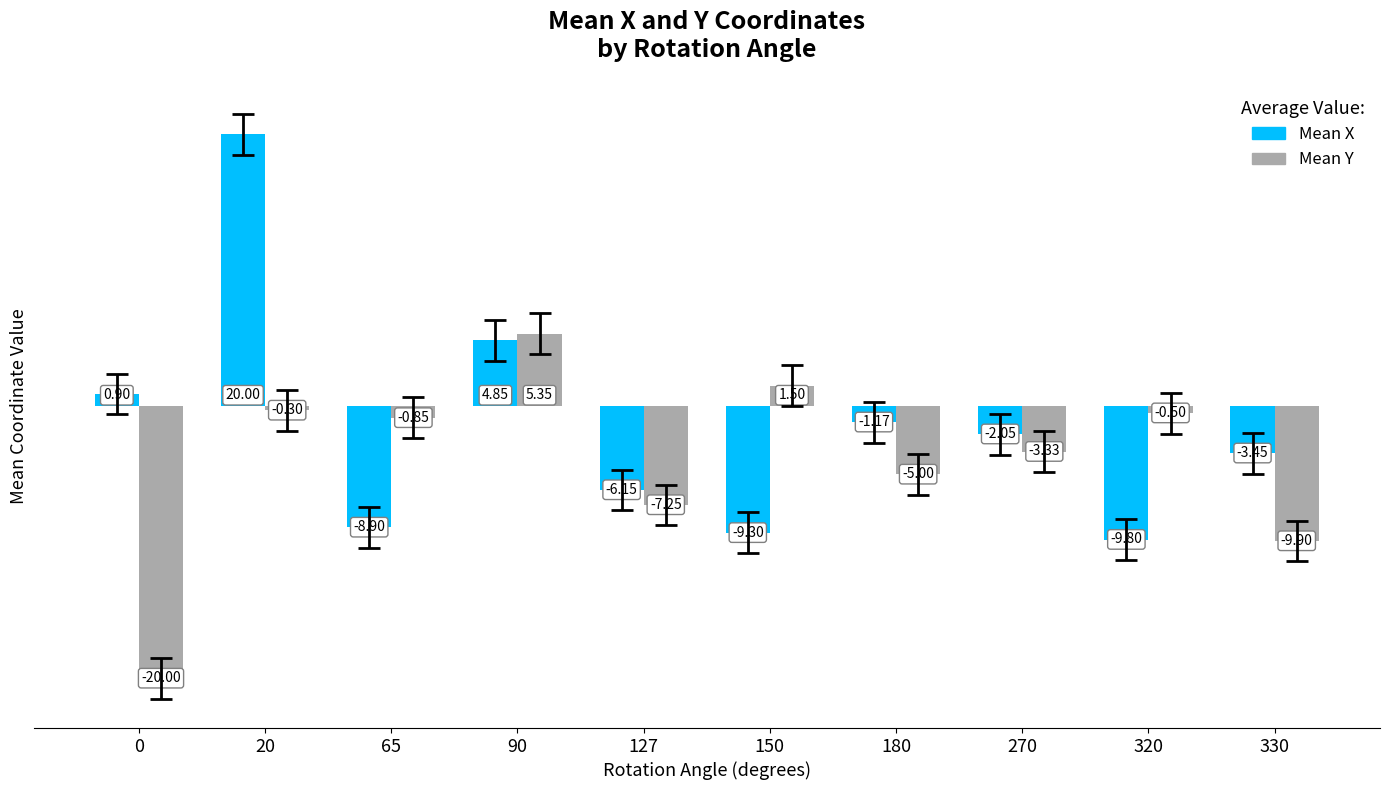

Is it true that Mean Y equals -5.0 at 270?

False